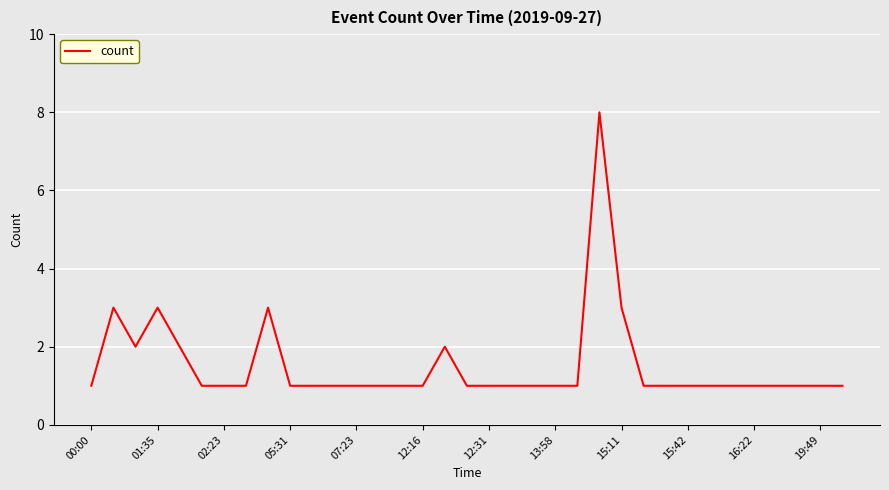

Count the values in the range 1 to 2.

30